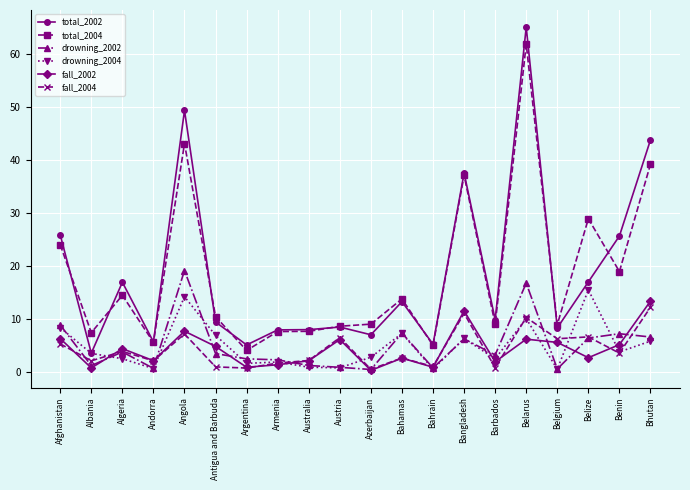

In fall_2002, how many points are higher than both neighbors (excluding endpoints)?

6